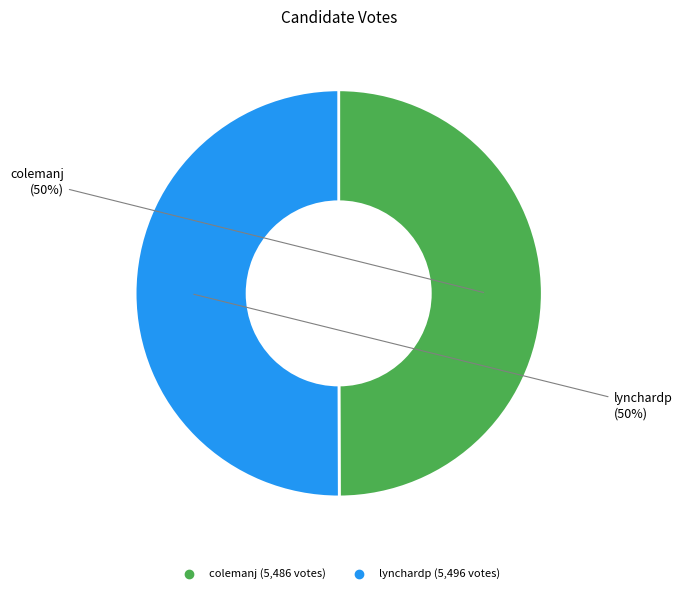

What is the ratio of the value at colemanj to the value at lynchardp?

1.0